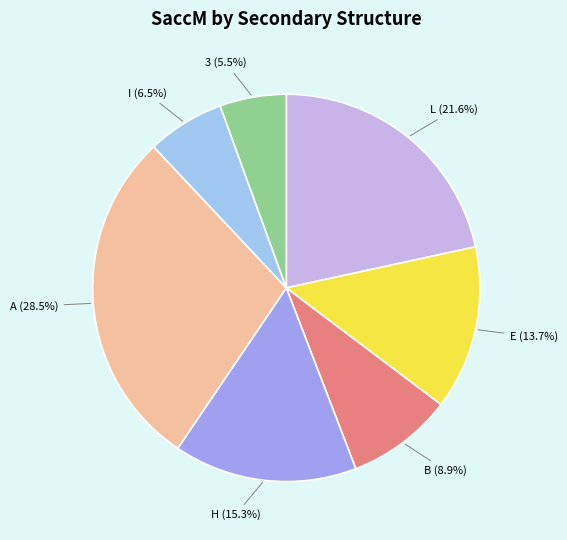

Which has a higher value, H or A?

A